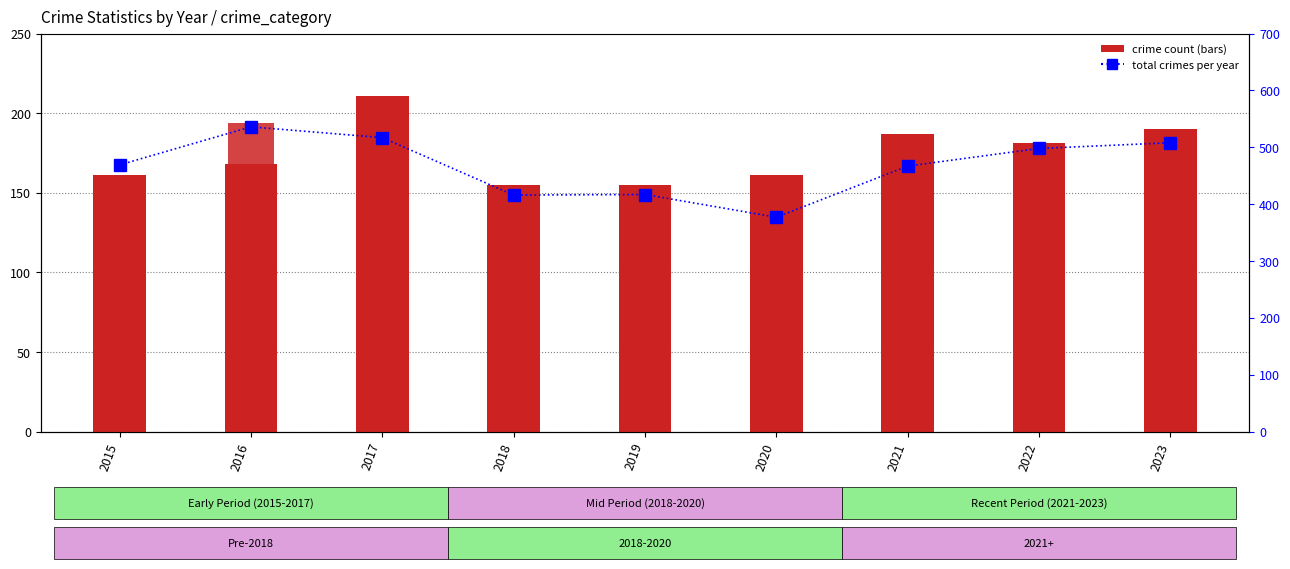

The value of Robbery at 2020 is 75. True or false?

True